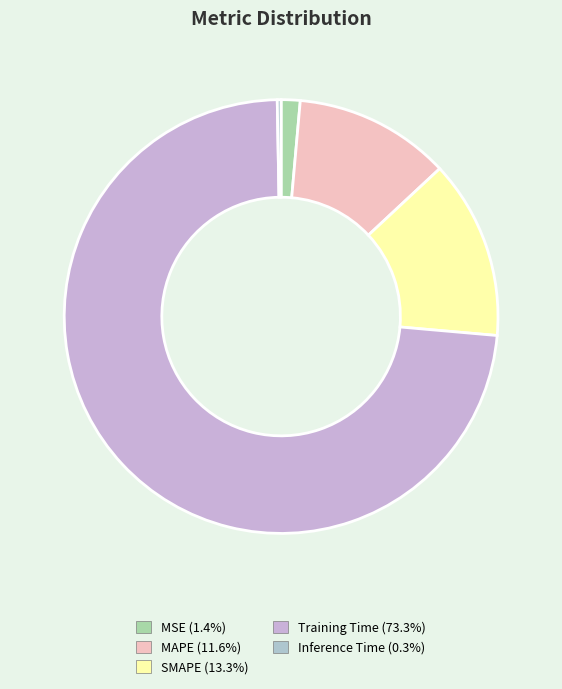

Is it true that Inference Time is 0% of the pie?

True